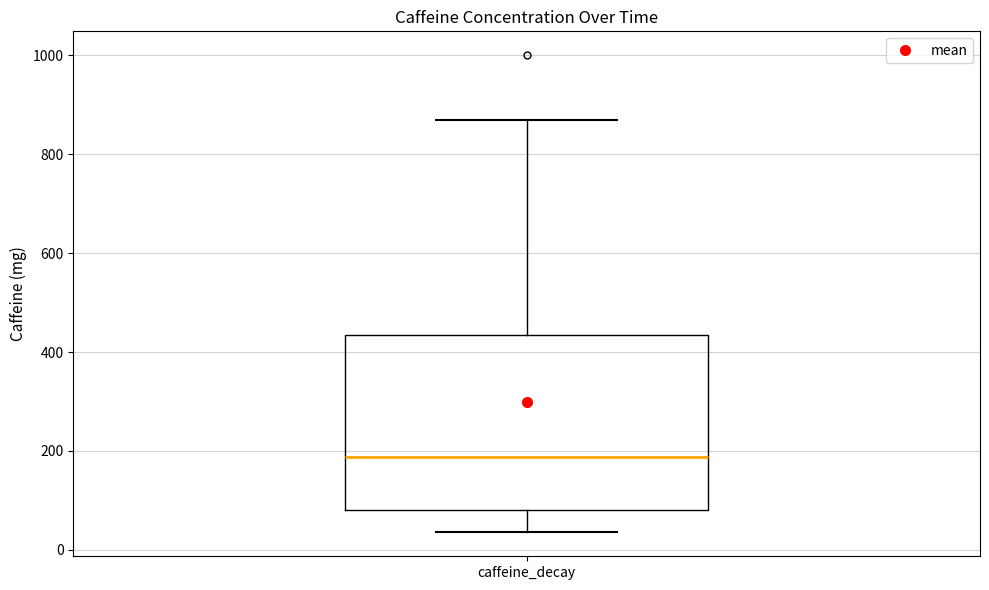

Read this box plot against the y-axis: the position of the median line, the range covered by the box, and the ends of both whiskers. The values are not printed on the chart, so give them approximately, as read against the axis.

median 180, box 80 to 440, whiskers 40 to 880